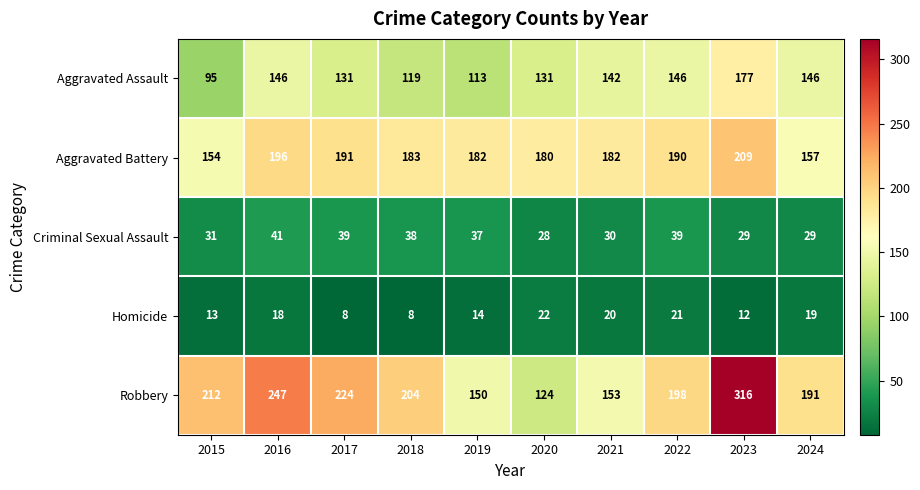

What is the sum of the Aggravated Assault values at 2024 and 2015?

241